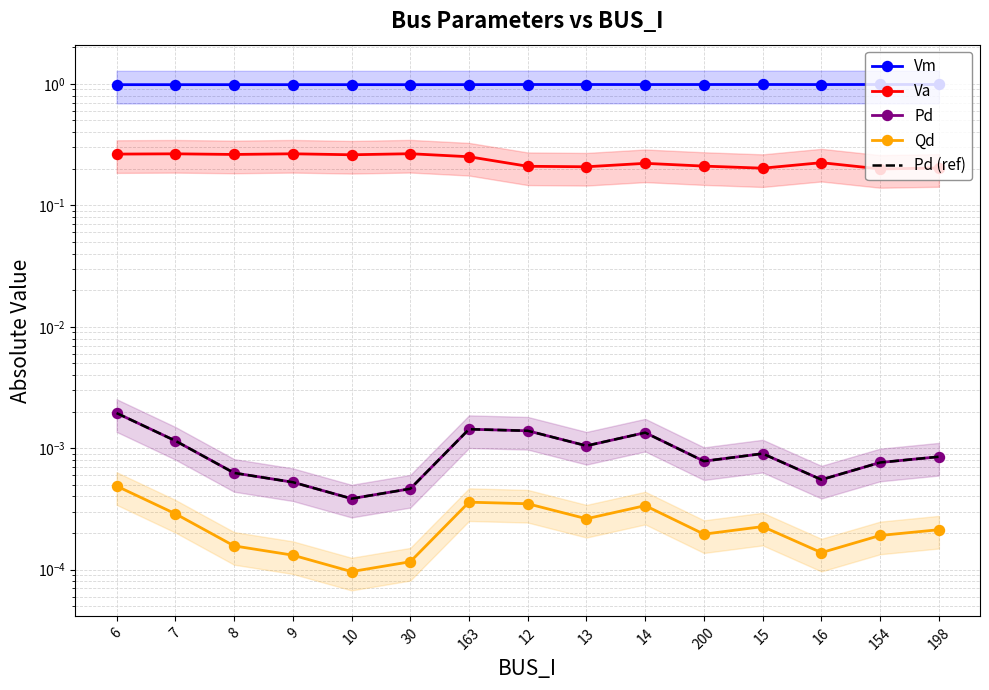

Reading left to right, transcribe all the data shown in this chart.

Vm: 6=1.0	7=1.0	8=1.0	9=1.0	10=1.0	30=1.0	163=1.0	12=1.0	13=1.0	14=1.0	200=1.0	15=1.0	16=1.0	154=1.0	198=1.0
Va: 6=0.3	7=0.3	8=0.3	9=0.3	10=0.3	30=0.3	163=0.3	12=0.2	13=0.2	14=0.2	200=0.2	15=0.2	16=0.2	154=0.2	198=0.2
Pd: 6=0.0	7=0.0	8=0.0	9=0.0	10=0.0	30=0.0	163=0.0	12=0.0	13=0.0	14=0.0	200=0.0	15=0.0	16=0.0	154=0.0	198=0.0
Qd: 6=0.0	7=0.0	8=0.0	9=0.0	10=0.0	30=0.0	163=0.0	12=0.0	13=0.0	14=0.0	200=0.0	15=0.0	16=0.0	154=0.0	198=0.0
Pd (ref): 6=0.0	7=0.0	8=0.0	9=0.0	10=0.0	30=0.0	163=0.0	12=0.0	13=0.0	14=0.0	200=0.0	15=0.0	16=0.0	154=0.0	198=0.0